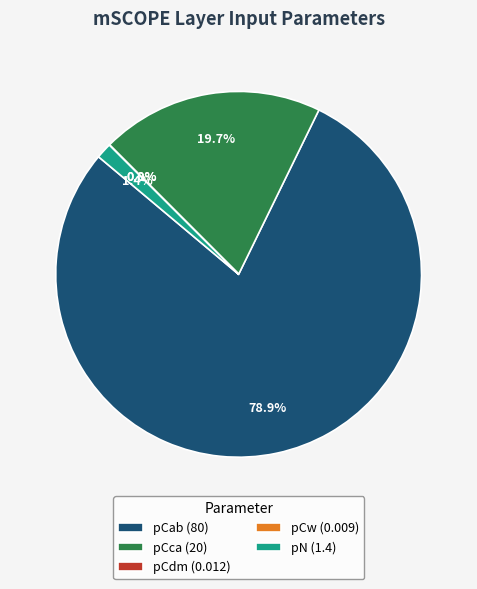

What percentage is NOT represented by pCca (20)?

80.3%